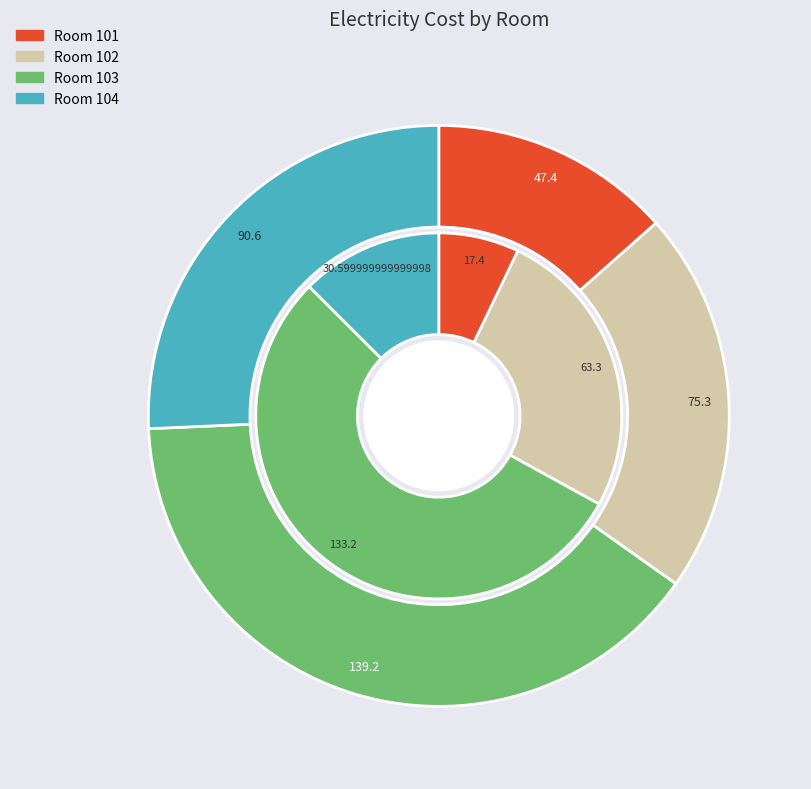

Is 102 the majority of the pie?

No